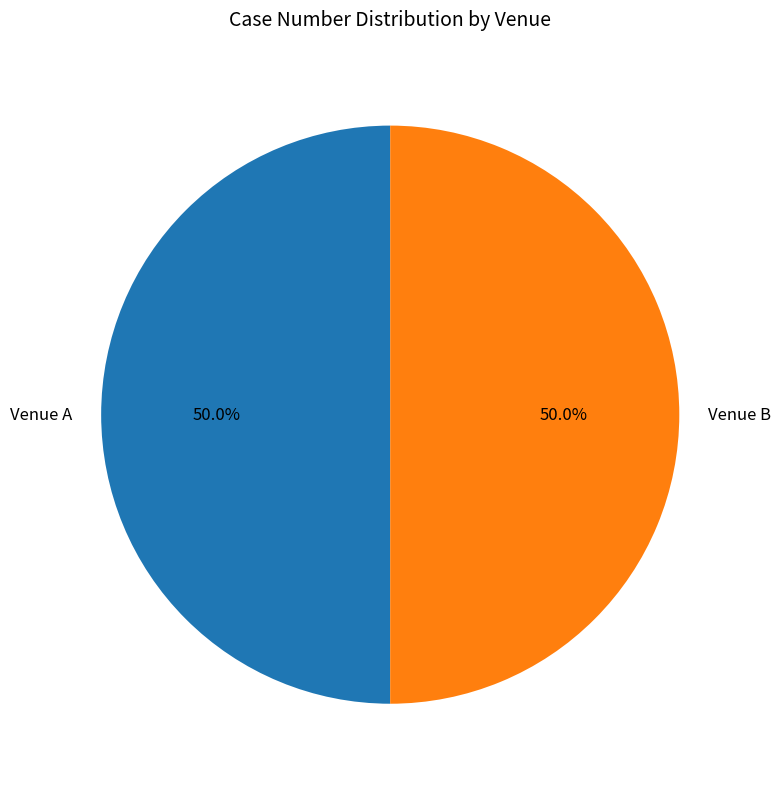

Count the number of slices in the pie.

2